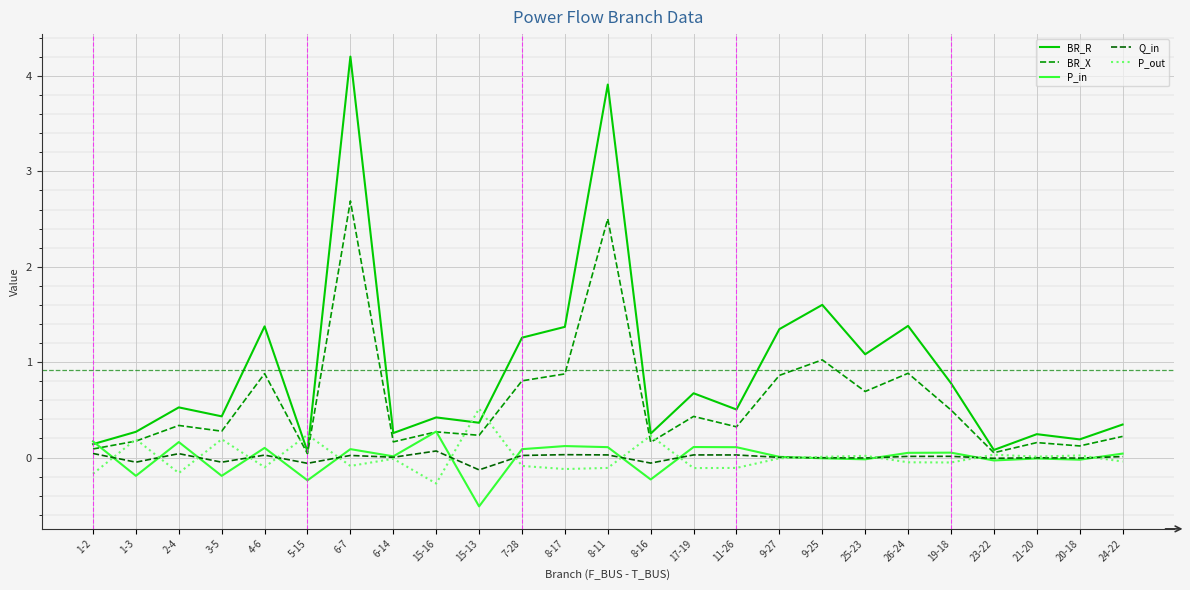

Which series has the widest spread of values?

BR_R